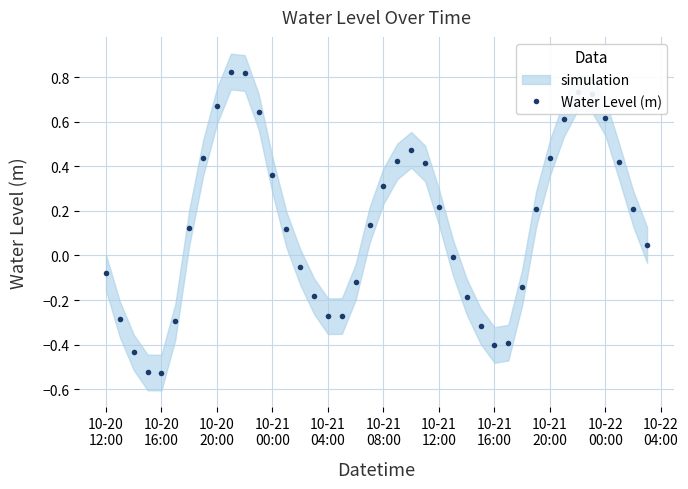

In Water Level (m), how many points are higher than both neighbors (excluding endpoints)?

3